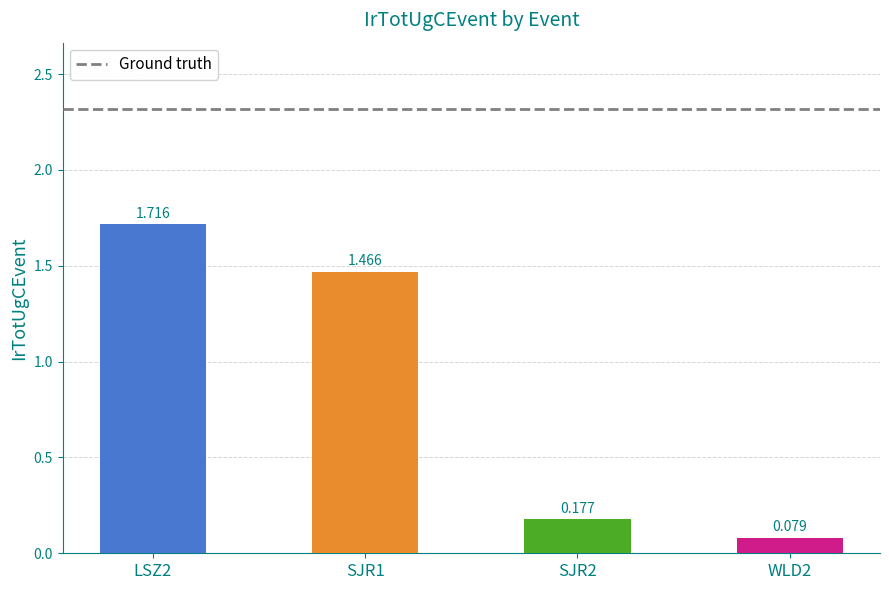

What is the label of the 1st bar from the left?

LSZ2